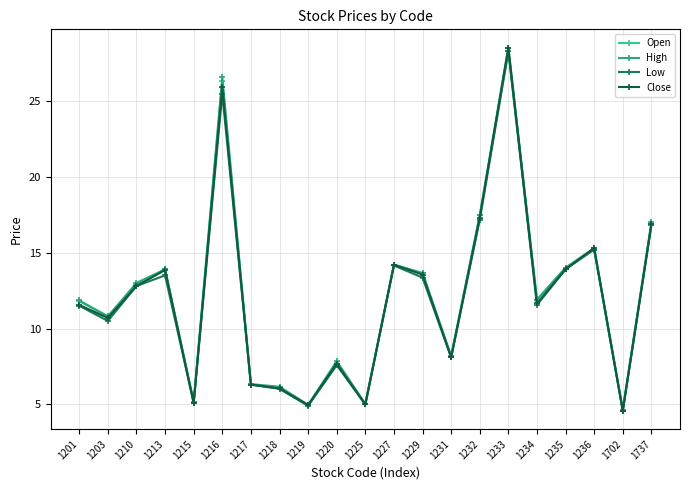

At how many categories does at least one series exceed 8?

14